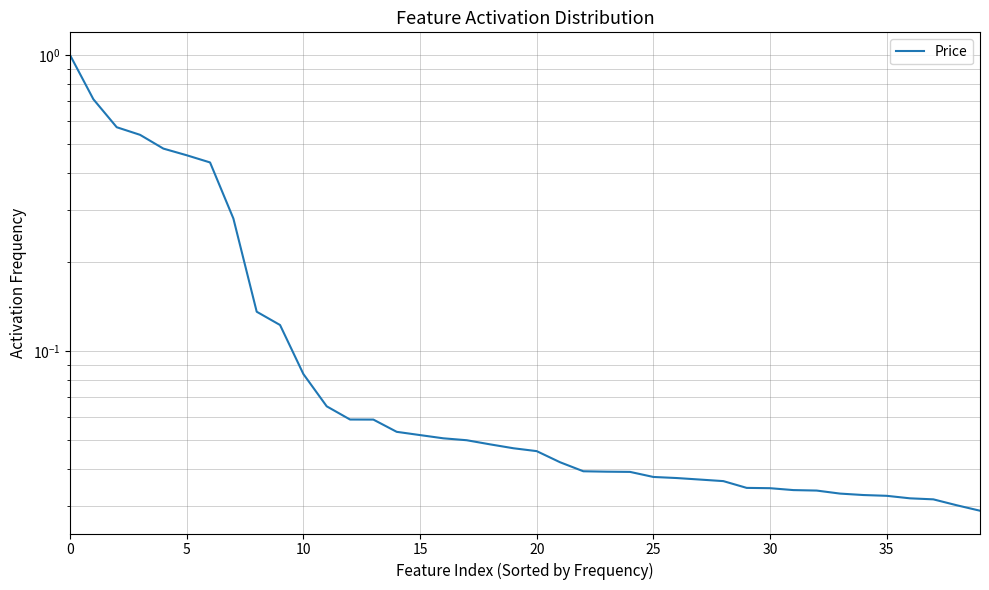

What is the maximum value shown in the chart?

1.0